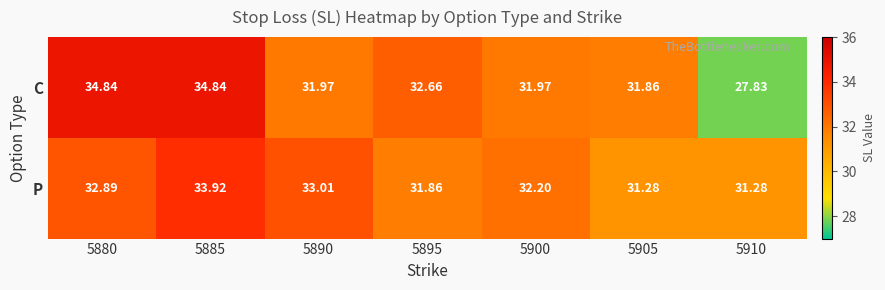

Rank the series by their average value, from lowest to highest.

C, P